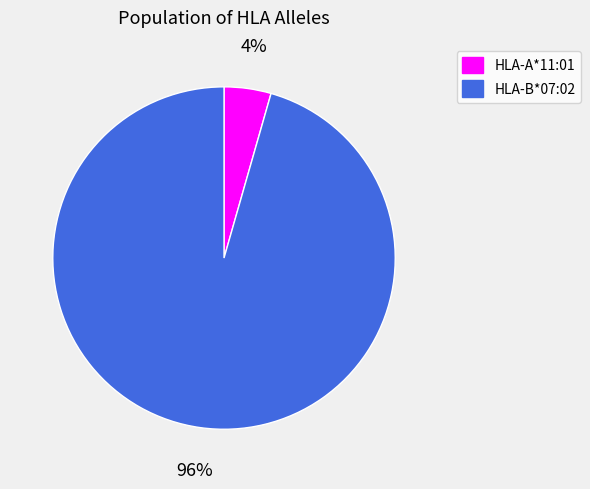

To the nearest percent, what is the average slice percentage?

50%